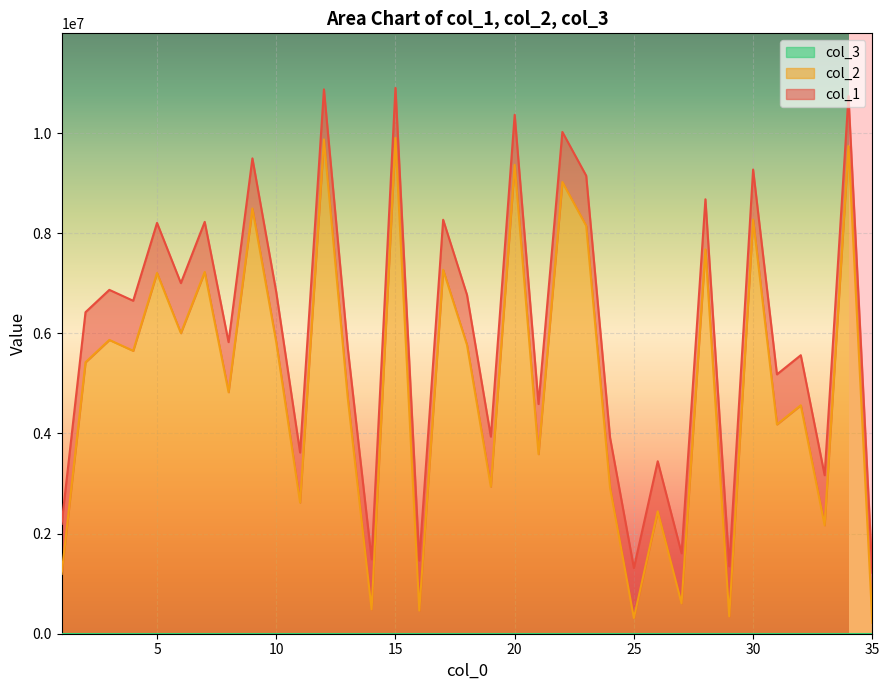

Reading left to right, what are all the values shown in this chart?

col_1: 1=2194601	2=6423002	3=6869102	4=6651363	5=8206616	6=7004180	7=8227193	8=5825251	9=9495697	10=6824050	11=3619350	12=10874296	13=5706530	14=1487464	15=10903257	16=1461956	17=8269830	18=6770169	19=3937727	20=10366814	21=4587244	22=10023252	23=9149565	24=3918201	25=1312705	26=3445248	27=1607051	28=8678809	29=1346261	30=9272984	31=5180717	32=5563643	33=3166661	34=10741212	35=1217451
col_2: 1=1194601	2=5423002	3=5869102	4=5651363	5=7206616	6=6004180	7=7227193	8=4825251	9=8495697	10=5824050	11=2619350	12=9874296	13=4706530	14=487464	15=9903257	16=461956	17=7269830	18=5770169	19=2937727	20=9366814	21=3587244	22=9023252	23=8149565	24=2918201	25=312705	26=2445248	27=607051	28=7678809	29=346261	30=8272984	31=4180717	32=4563643	33=2166661	34=9741212	35=217451